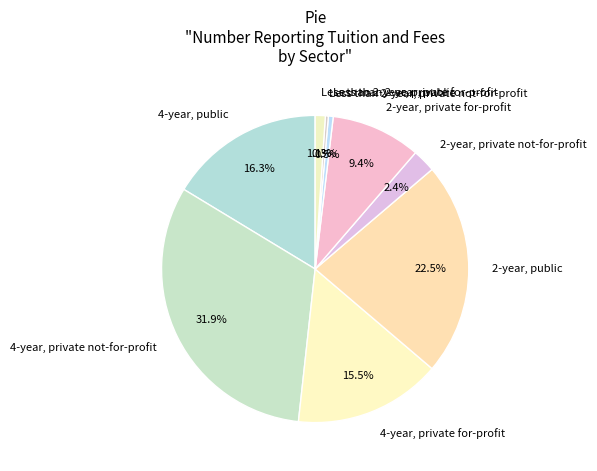

To the nearest percent, what is the difference between the 4-year, public and 4-year, private not-for-profit slice percentages?

16%